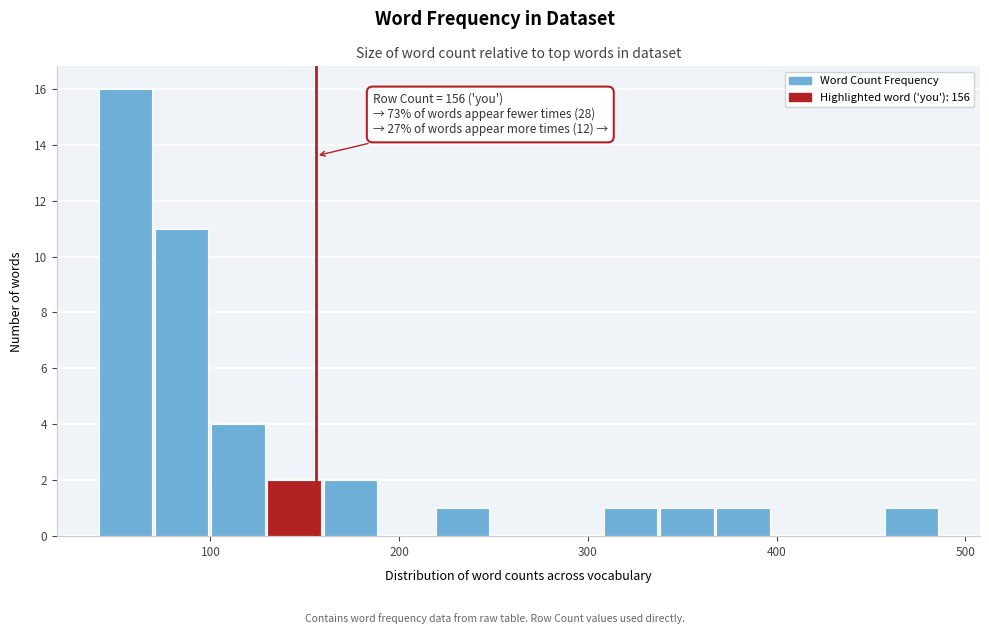

Read against the x-axis, roughly where is the centre of the tallest bar?

60